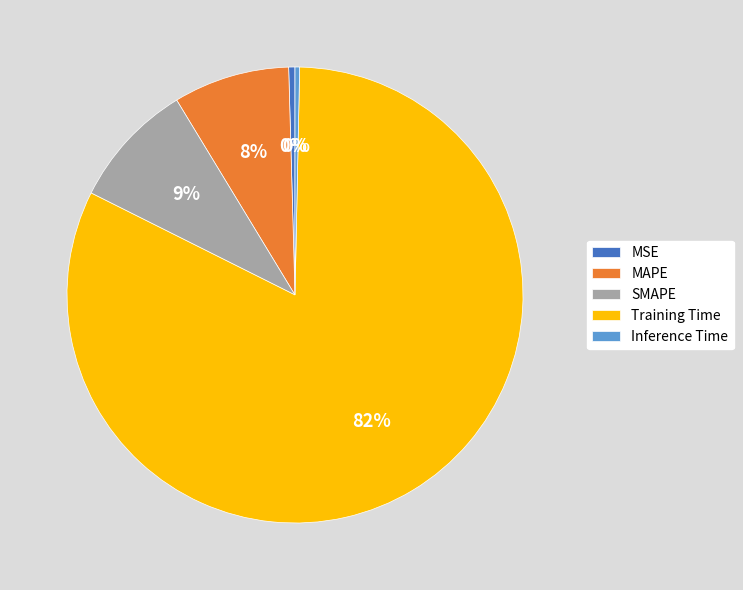

What is the majority slice?

Training Time